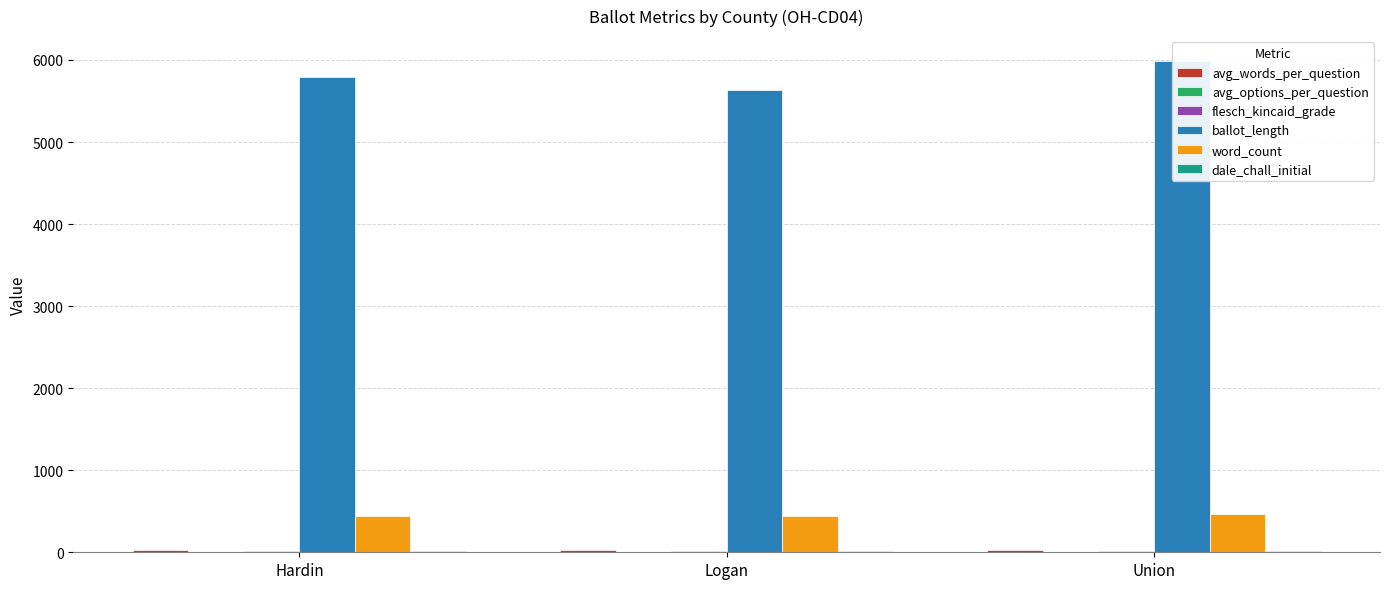

How many values in the flesch_kincaid_grade series exceed 19?

1